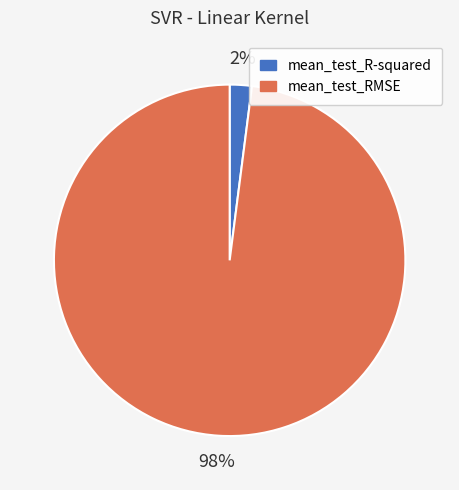

Do mean_test_RMSE and mean_test_R-squared together represent more than half of the pie?

Yes